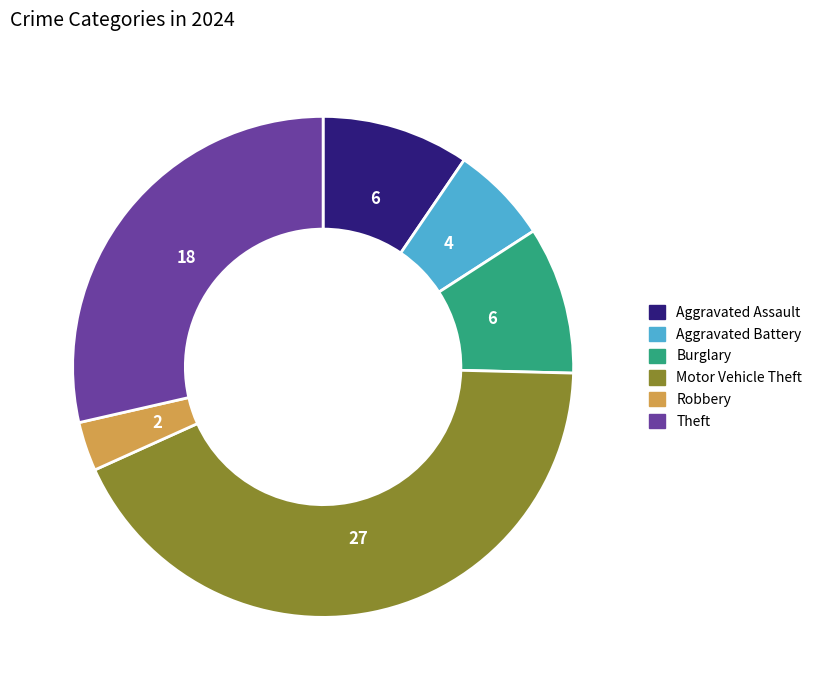

Does any single category account for the majority?

No